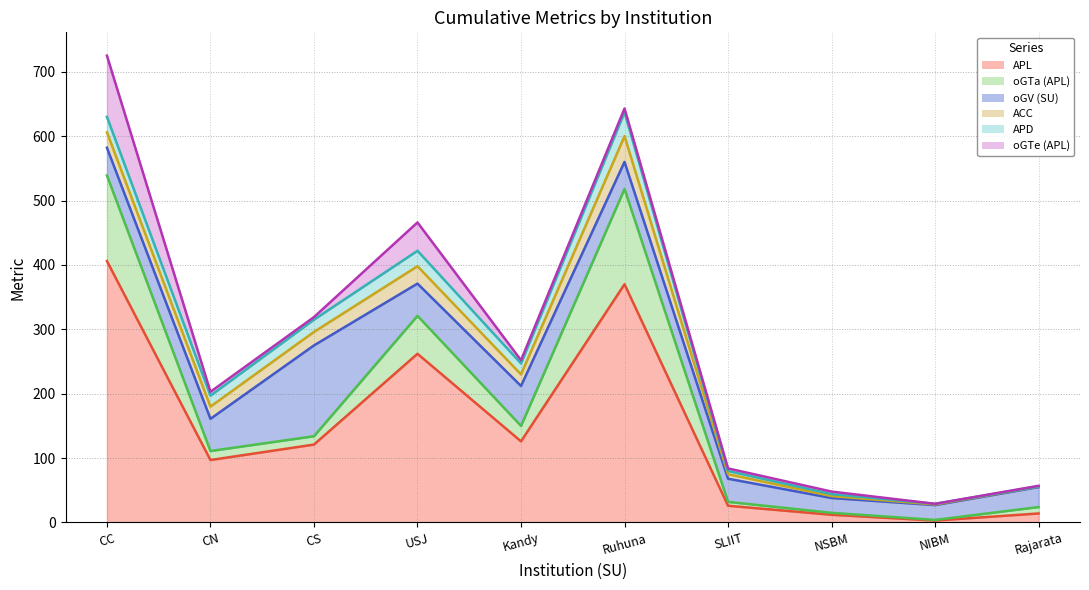

How many data points in APL (line) are less than 121?

5